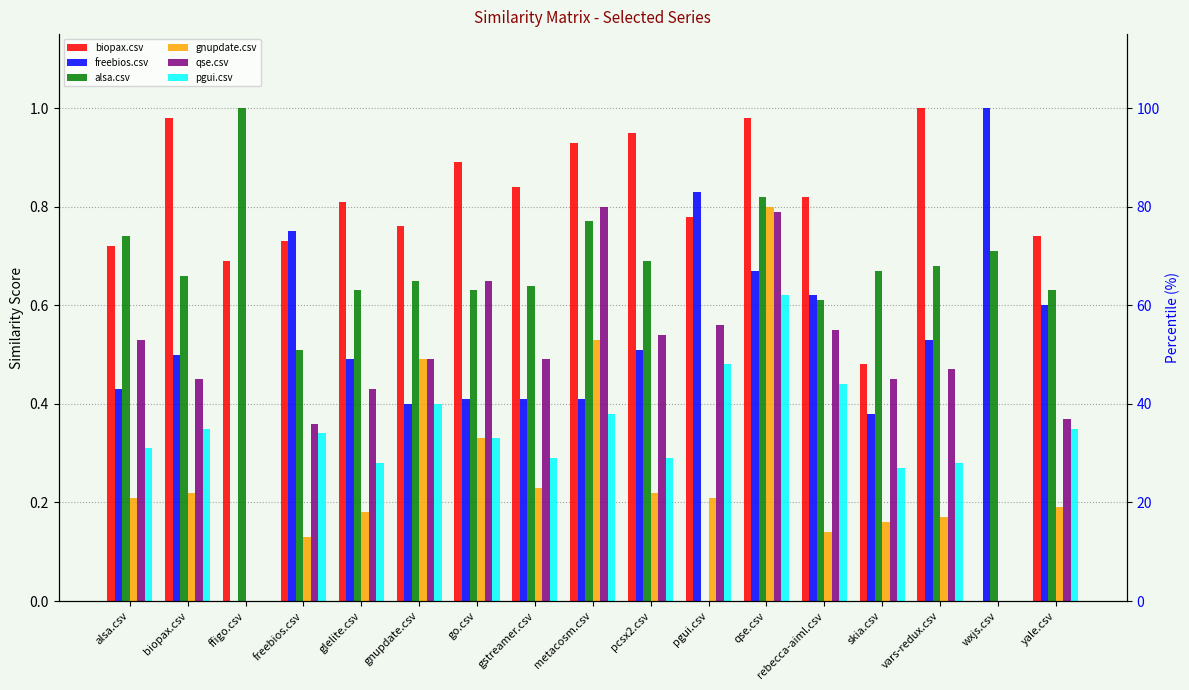

Which category has the lowest value in the pgui.csv series?

ffigo.csv